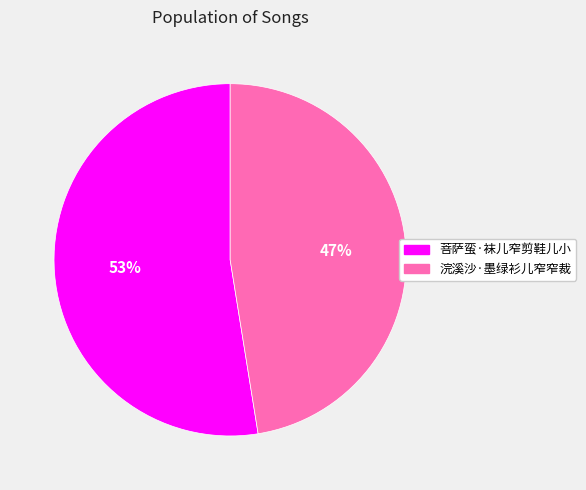

The 菩萨蛮·袜儿窄剪鞋儿小 slice represents 66% of the pie. True or false?

False